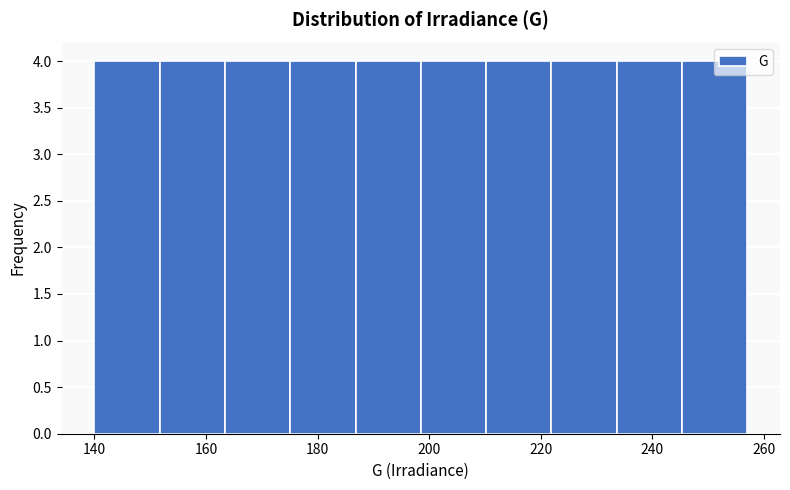

Reading left to right, transcribe this chart: for each bar, give the range it covers on the x-axis and its height. Neither the bar edges nor the heights are printed on the chart, so give them approximately, as read against the axes.

140 to 152: 4
152 to 164: 4
164 to 176: 4
176 to 186: 4
186 to 198: 4
198 to 210: 4
210 to 222: 4
222 to 234: 4
234 to 246: 4
246 to 258: 4